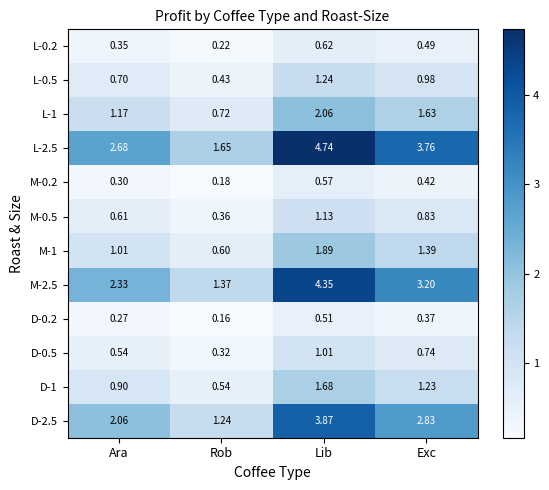

At which category is the sum across all series the highest?

Lib